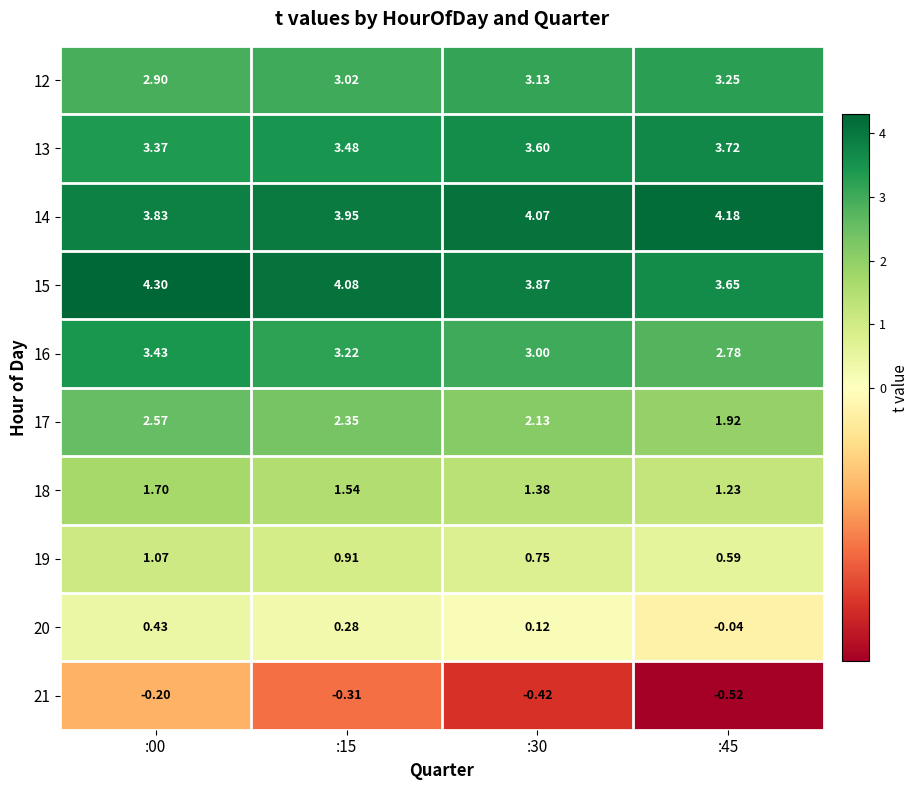

At which category does the chart reach its minimum across all series?

:45